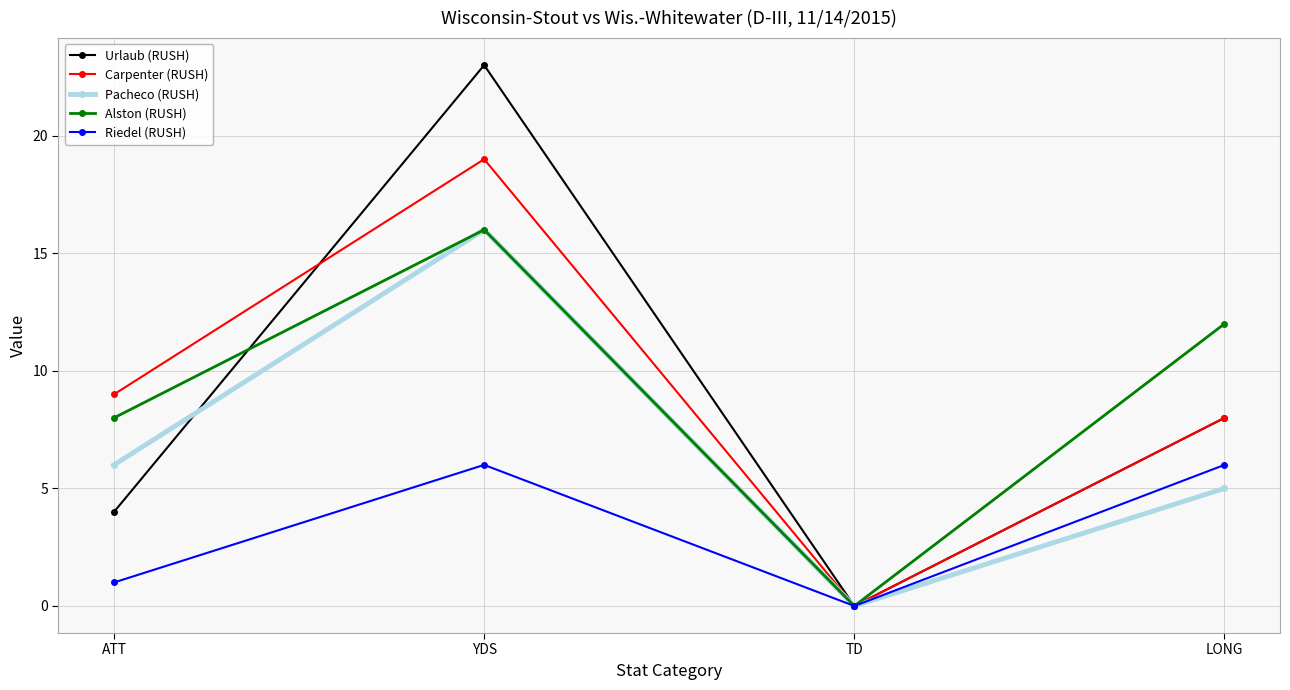

At which label is Riedel (RUSH) closest to 3?

ATT